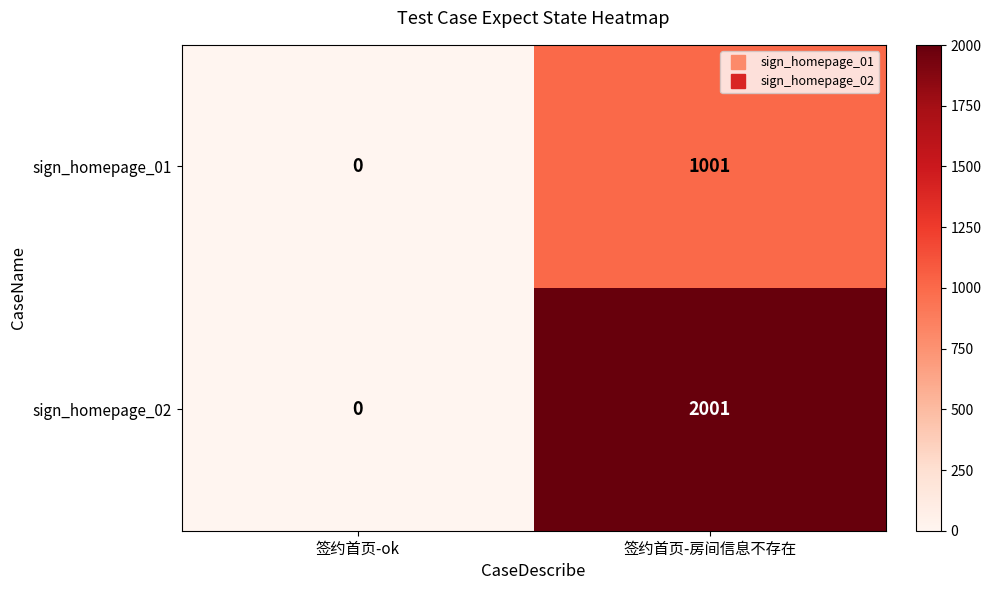

List the series in order of their peak value, lowest first.

sign_homepage_01, sign_homepage_02